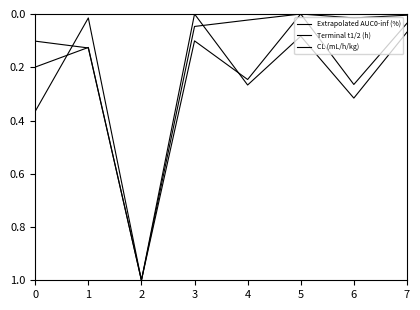

Does the chart have visible grid lines?

No